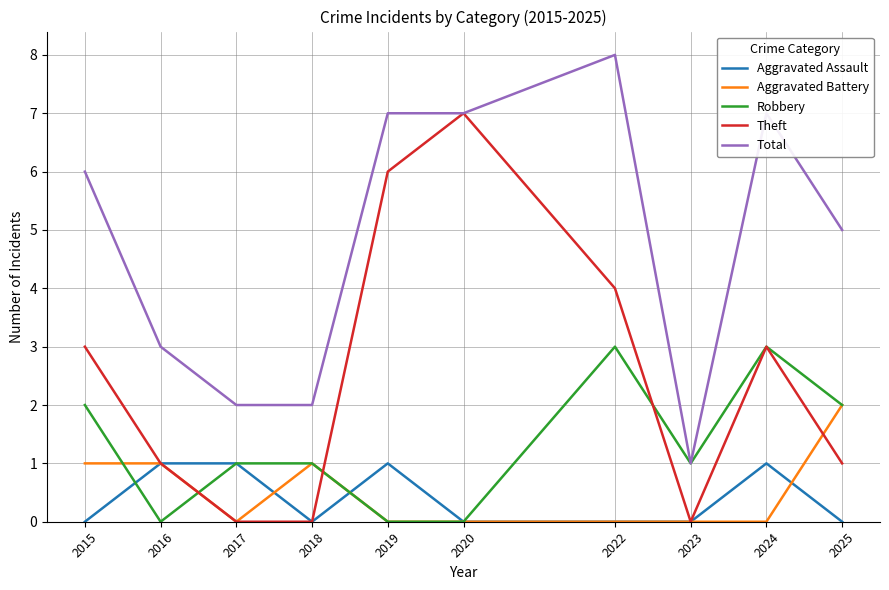

True or false: Total and Aggravated Battery cross at least once.

False